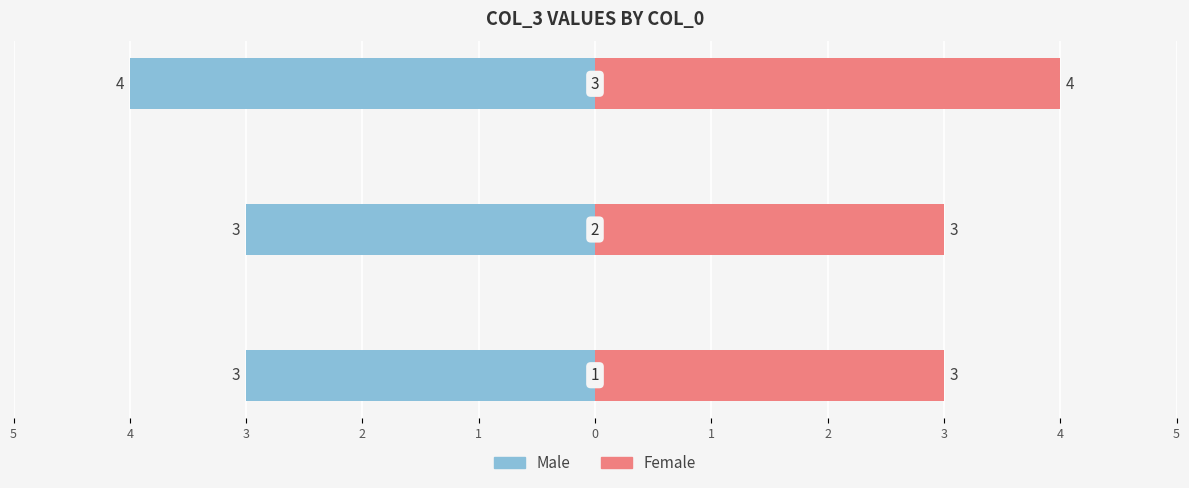

True or false: Male has a value of -4 at 3.

True